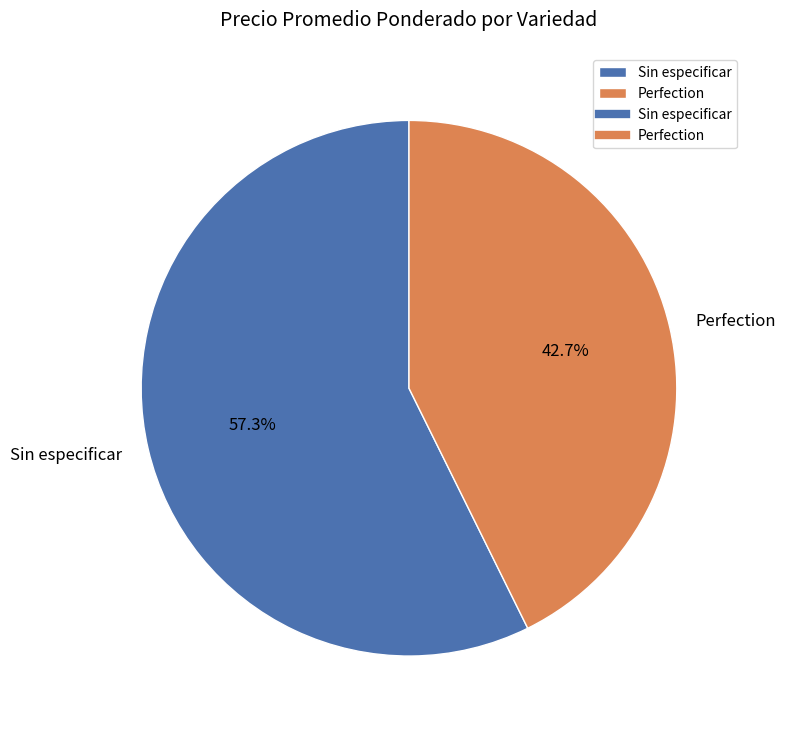

Rank the categories by value from highest to lowest.

Sin especificar, Perfection